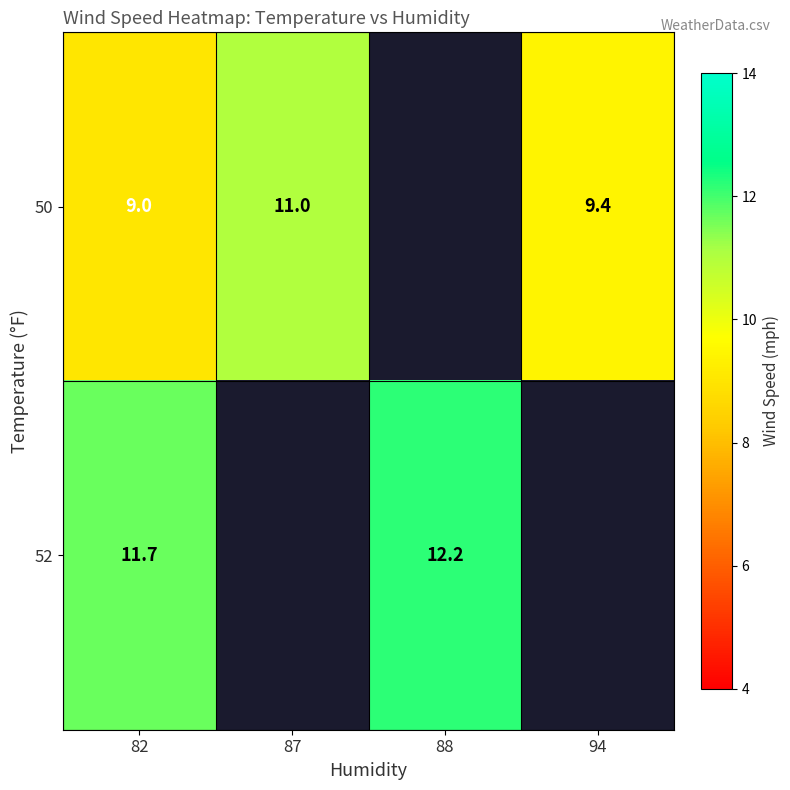

What is the total value across all series at 82?

20.7